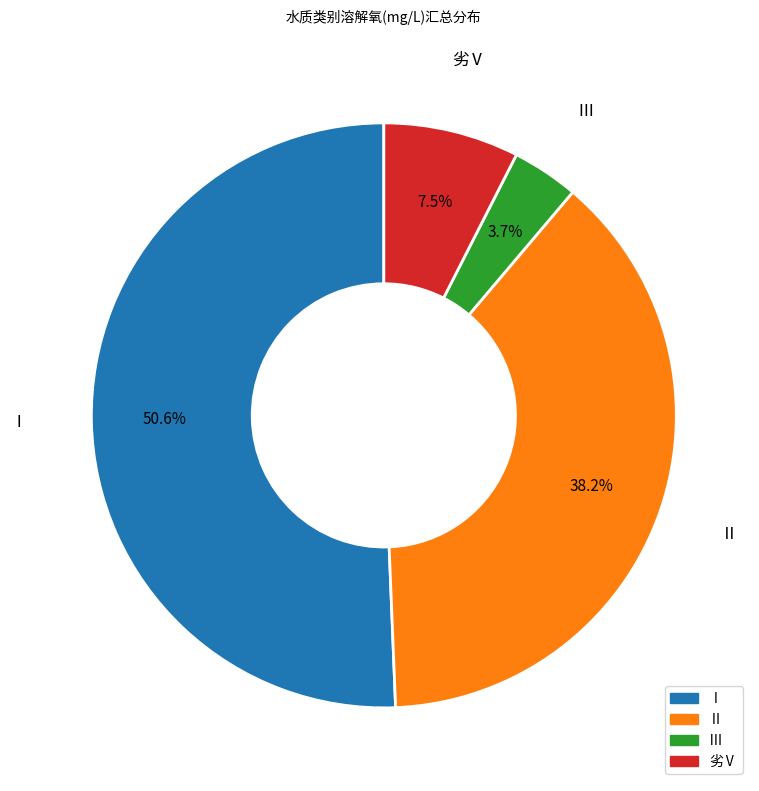

Is the sum of Ⅱ and Ⅰ greater than half?

Yes